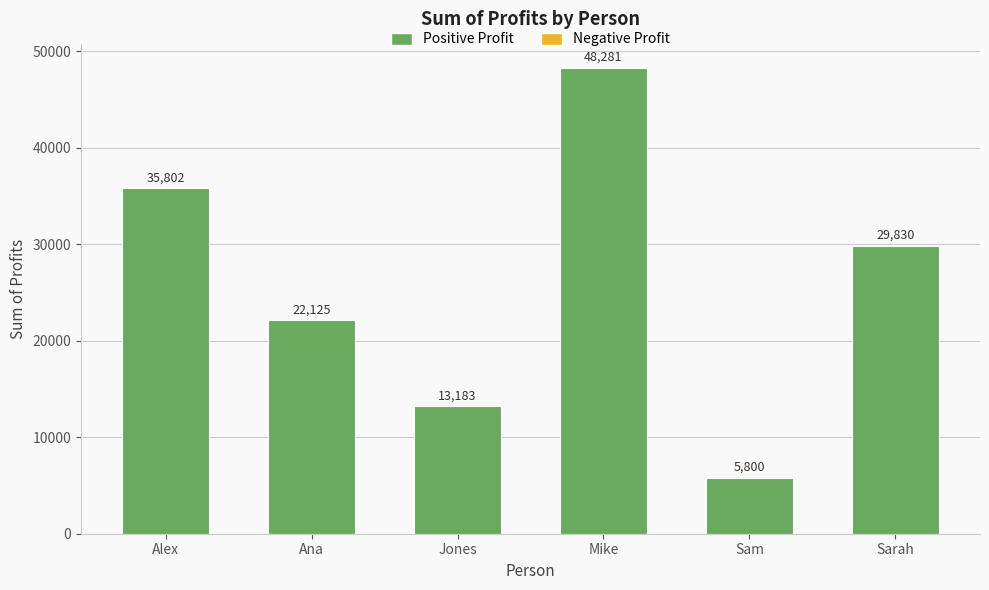

Does the chart contain any negative values?

No